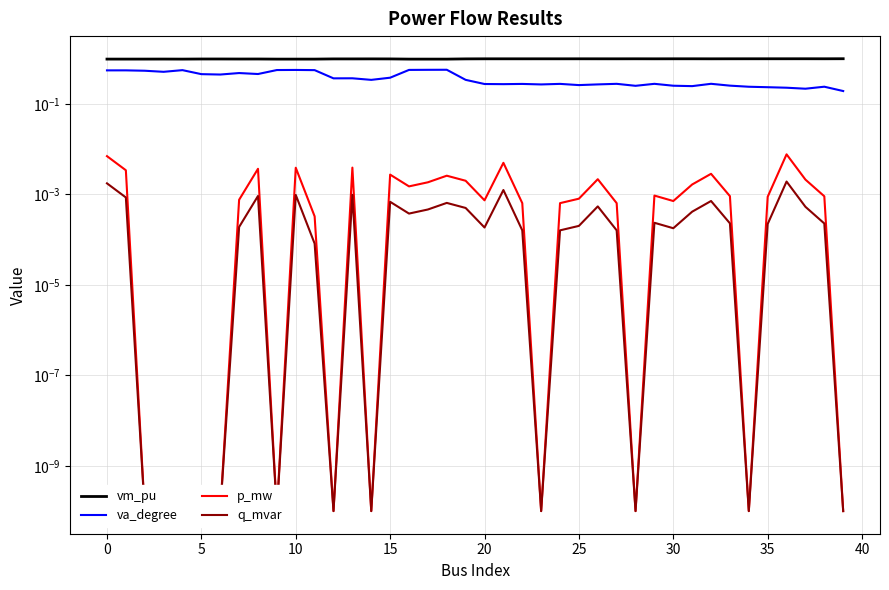

Which series has the largest total across all categories?

vm_pu